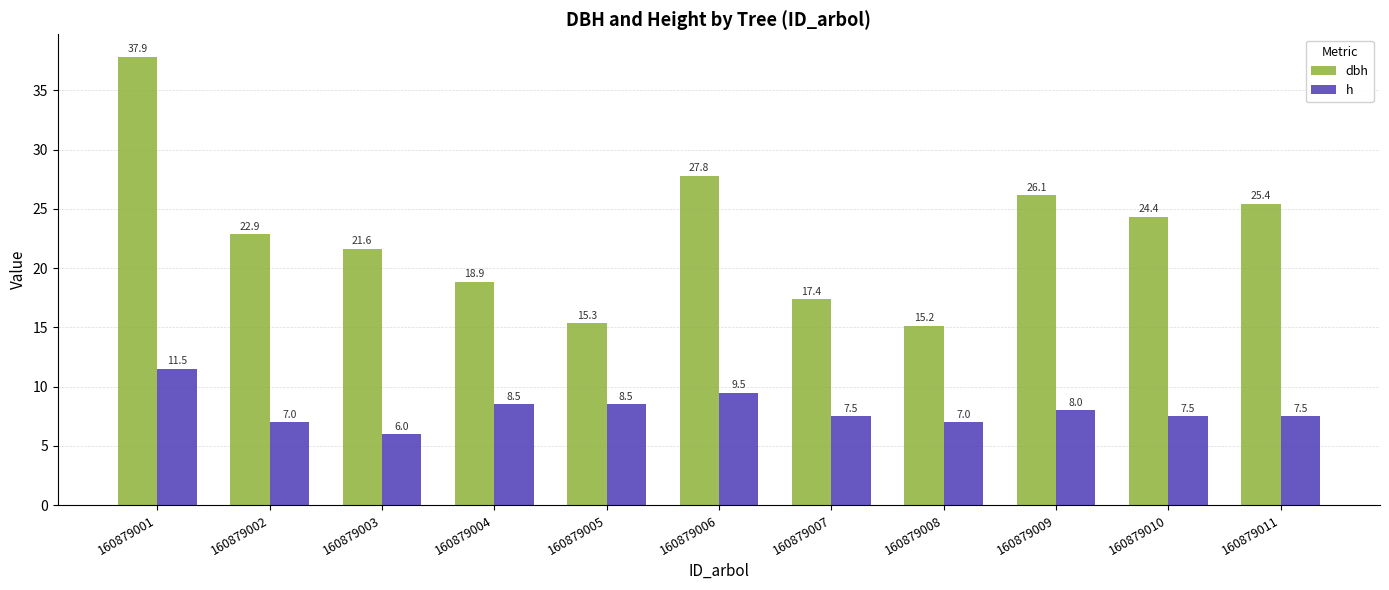

How many data points does each series have?

11